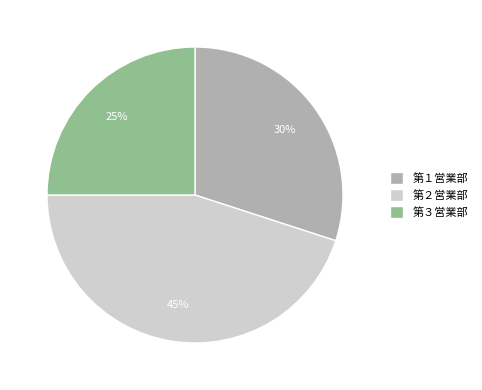

Is it true that 第３営業部 is 25% of the pie?

True